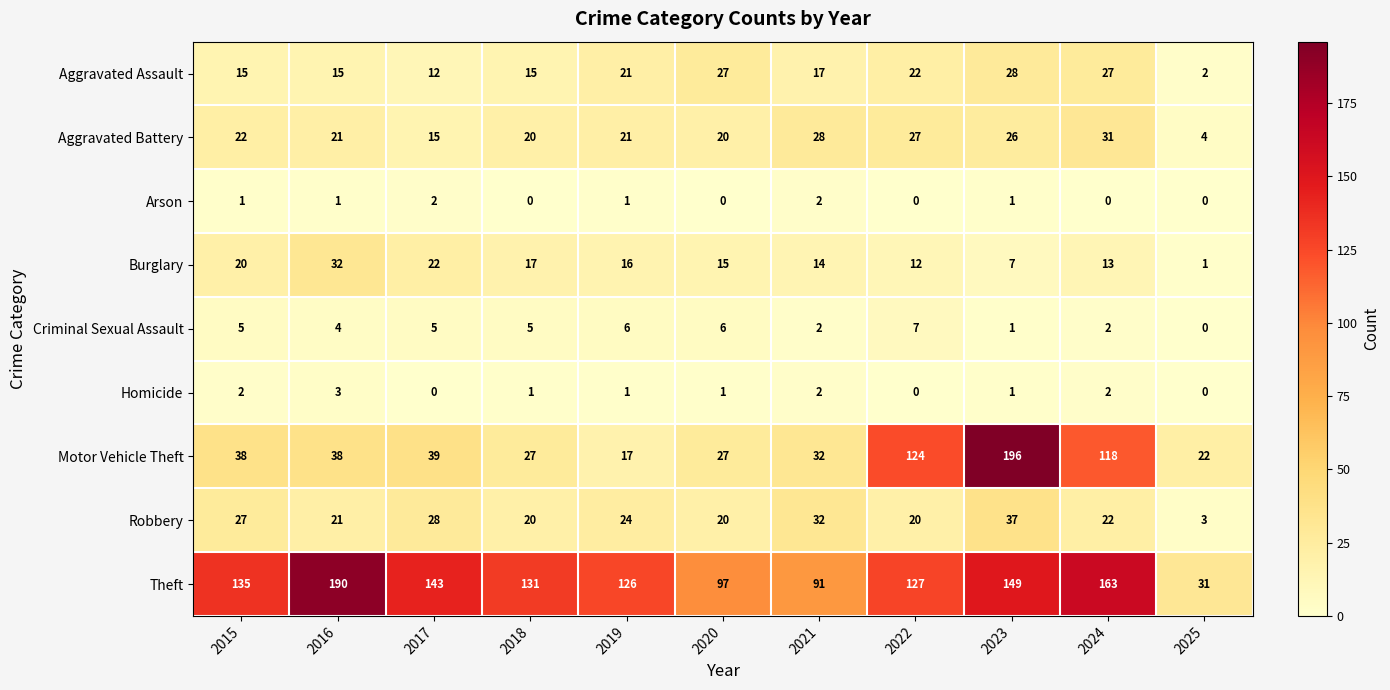

At which category is the sum across all series the highest?

2023